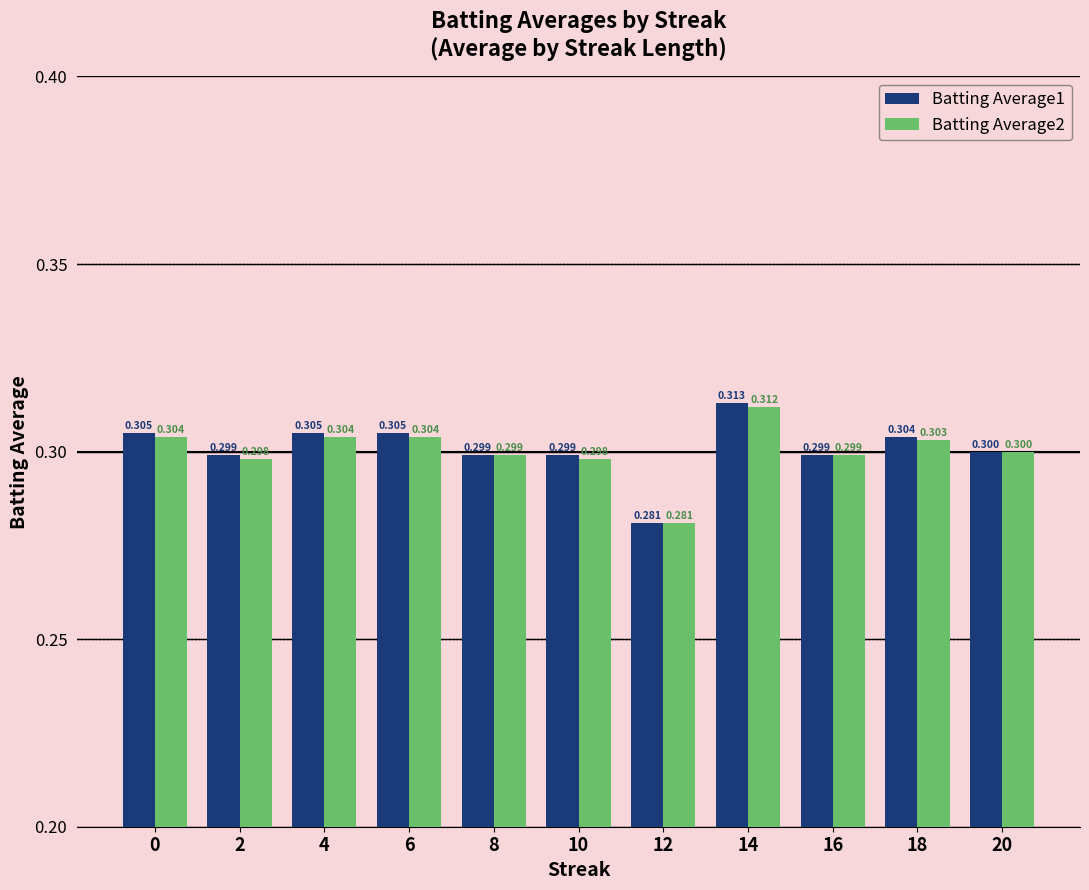

What is the total value across all series at 12?

0.6